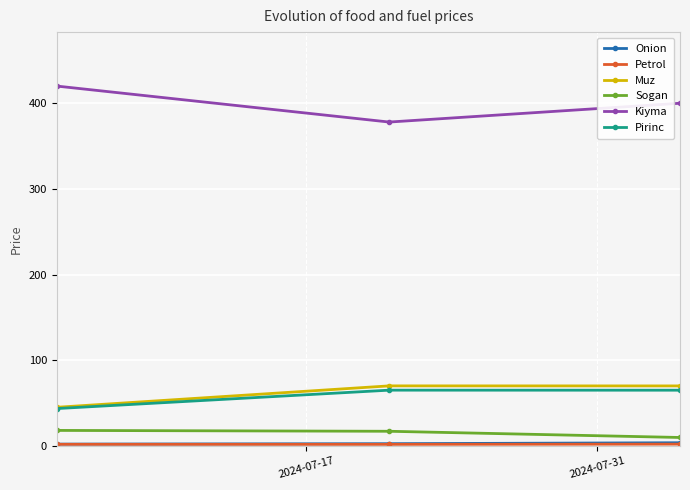

At how many categories does at least one series exceed 359?

3